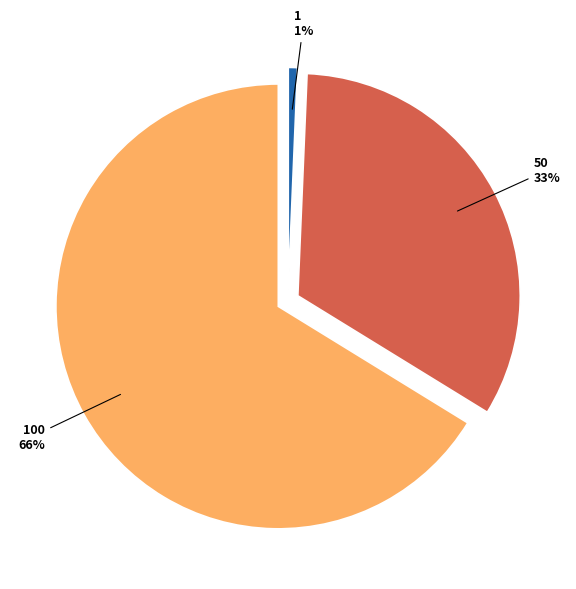

To the nearest percent, what percentage of the pie is 1?

1%